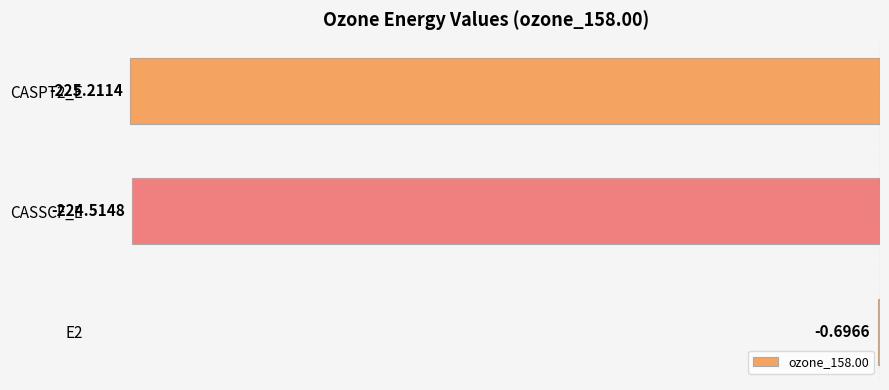

What is the sum of the values at CASPT2_E and E2?

-225.9